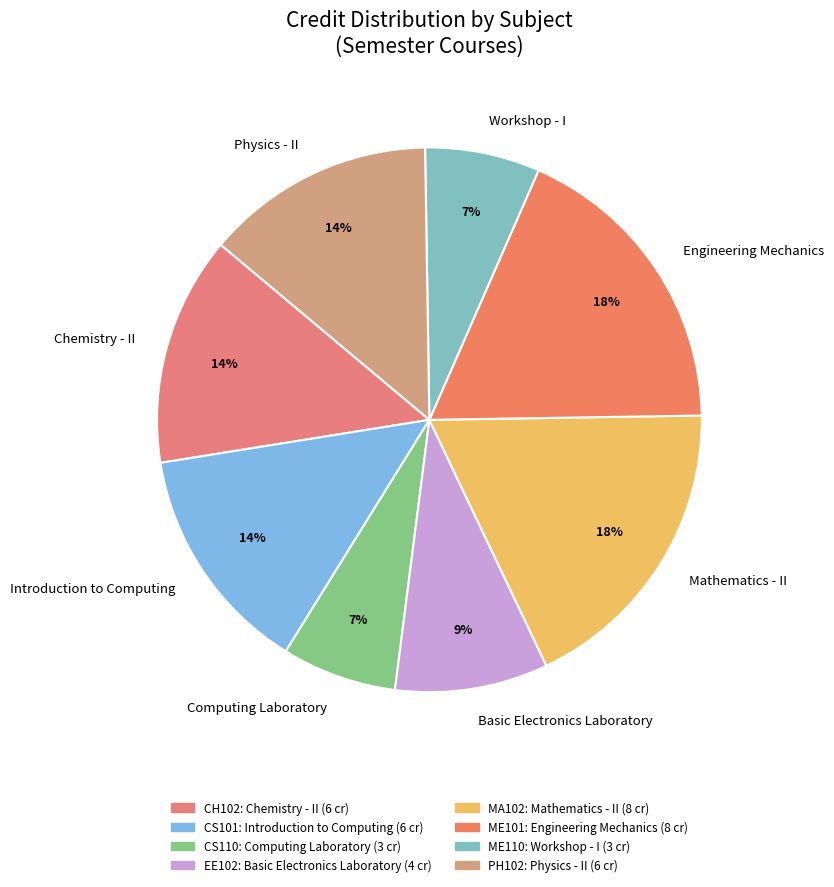

Combined, do Mathematics - II and Basic Electronics Laboratory account for over 50%?

No